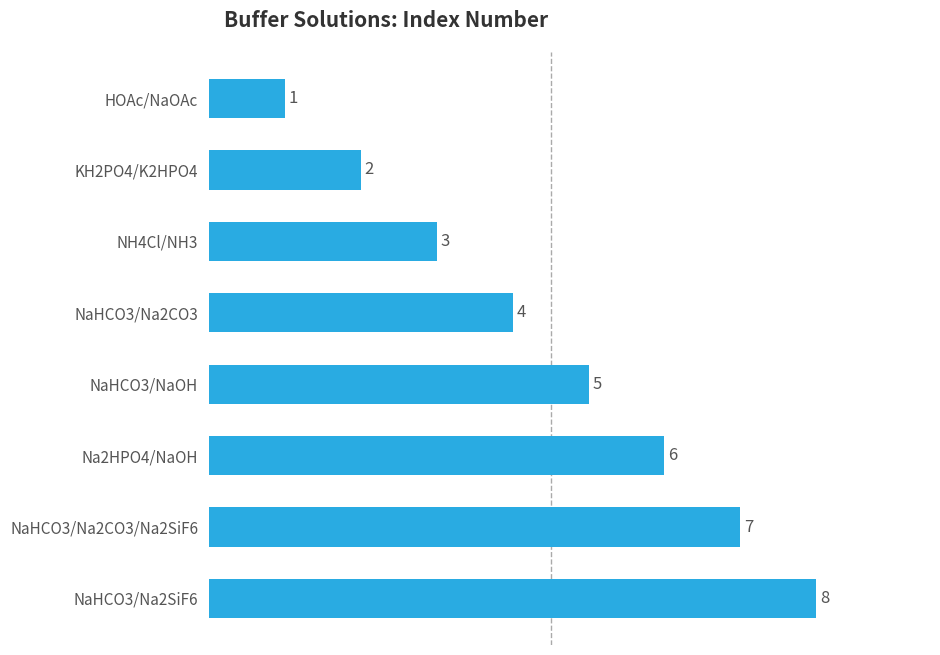

Does the chart contain stacked bars?

No